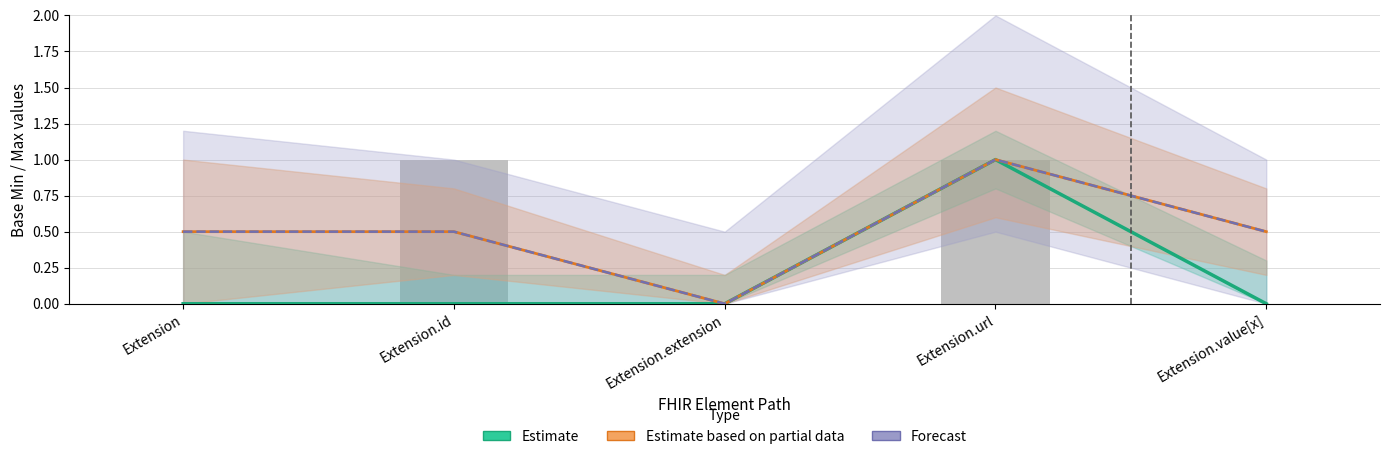

How many series are shown in this chart?

3